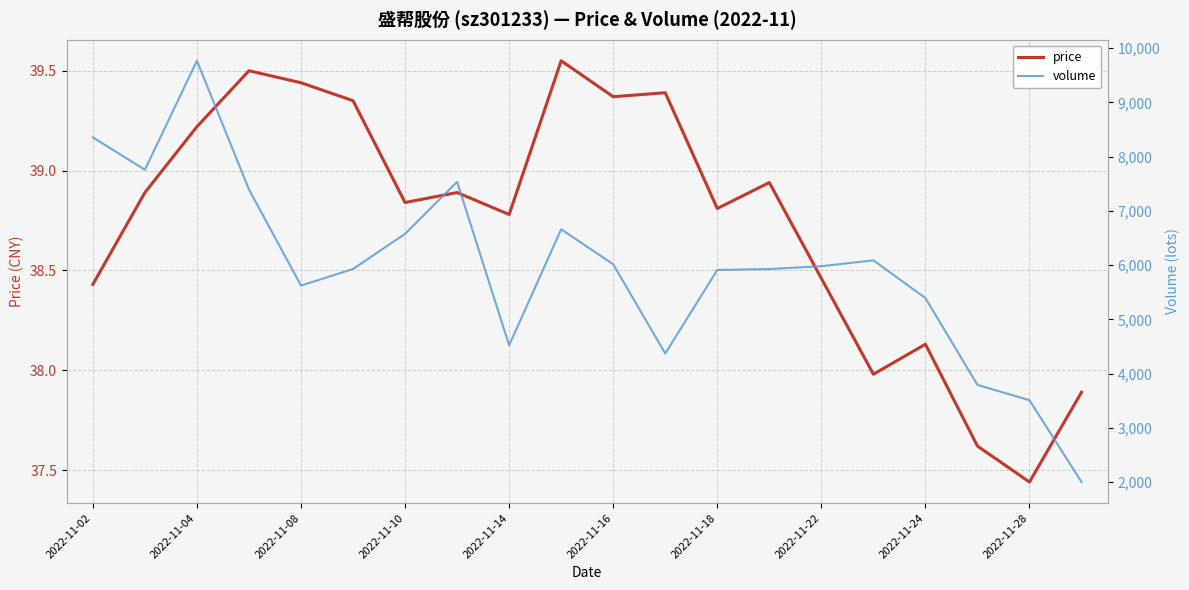

How many interior local valleys does the volume series have?

4